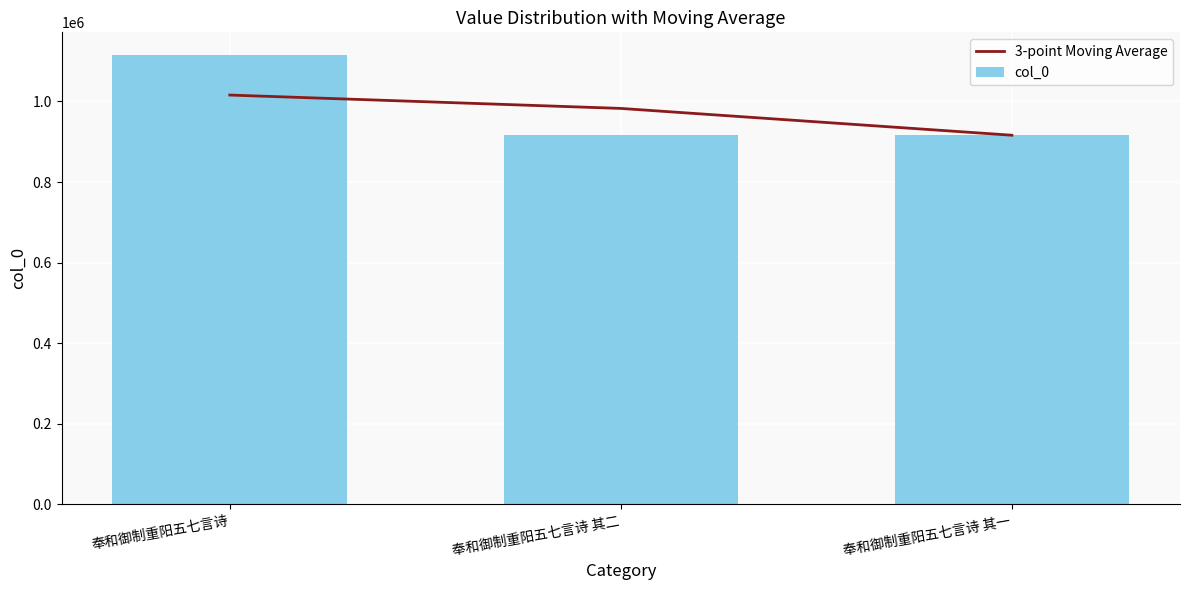

At 奉和御制重阳五七言诗 其一, list the series in order from largest to smallest.

col_0, 3-point Moving Average